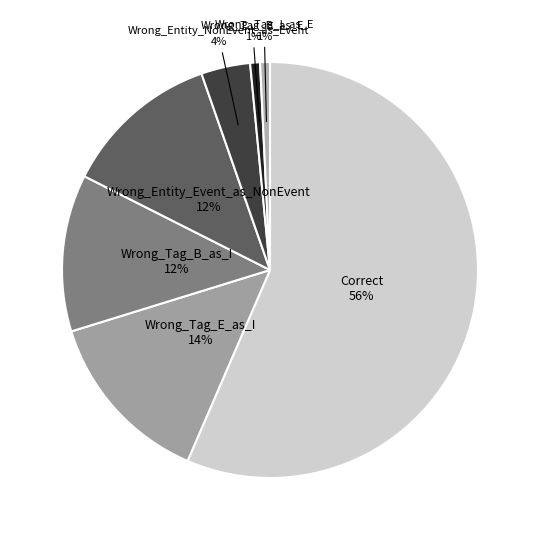

What is the largest slice in the pie chart?

Correct